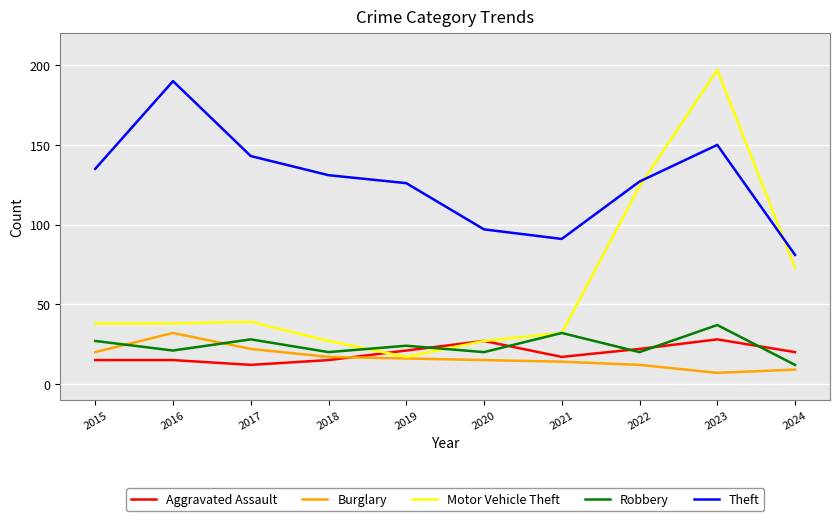

List the series in order of their peak value, highest first.

Motor Vehicle Theft, Theft, Robbery, Burglary, Aggravated Assault